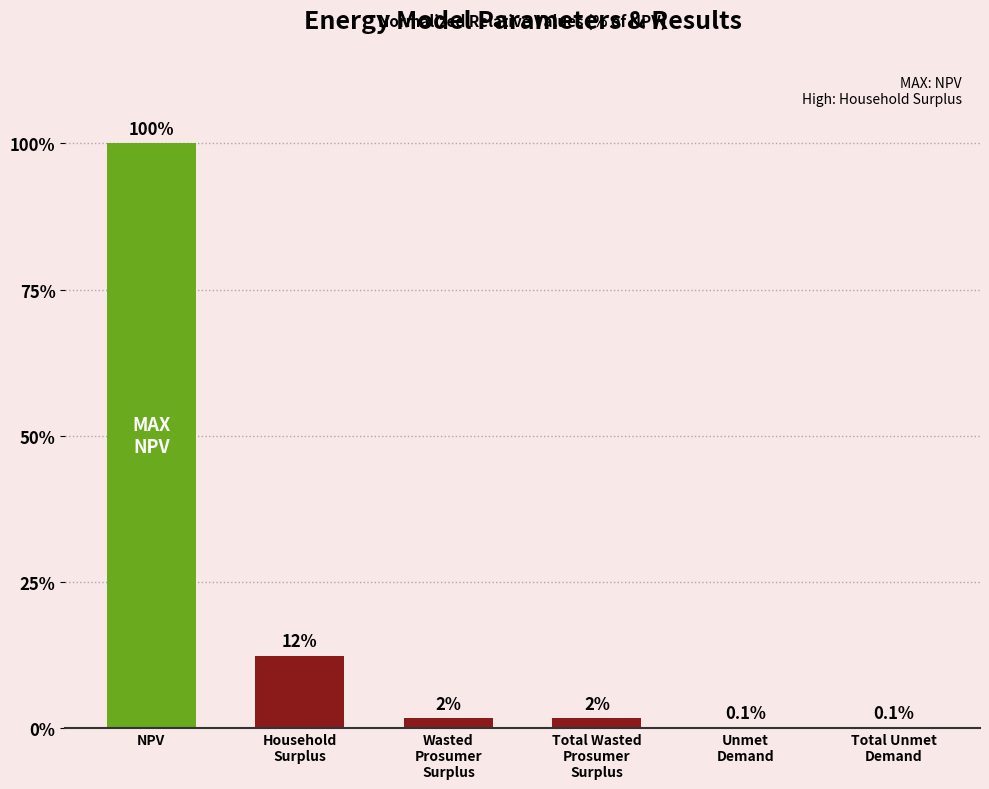

List the labels in order of value, largest first.

NPV, Household
Surplus, Wasted
Prosumer
Surplus, Total Wasted
Prosumer
Surplus, Unmet
Demand, Total Unmet
Demand